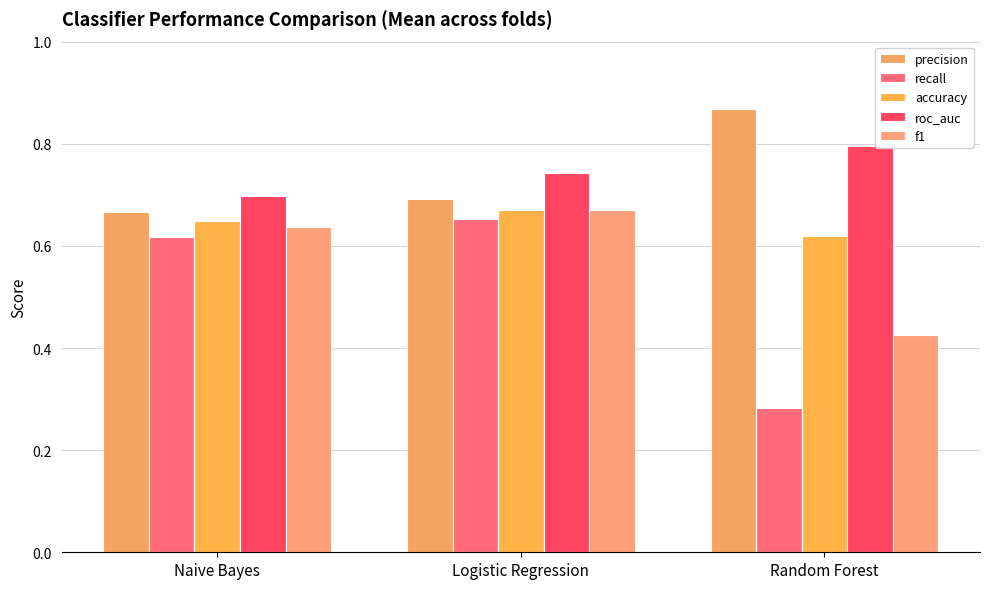

What is the difference between the roc_auc values at Logistic Regression and Random Forest?

0.1